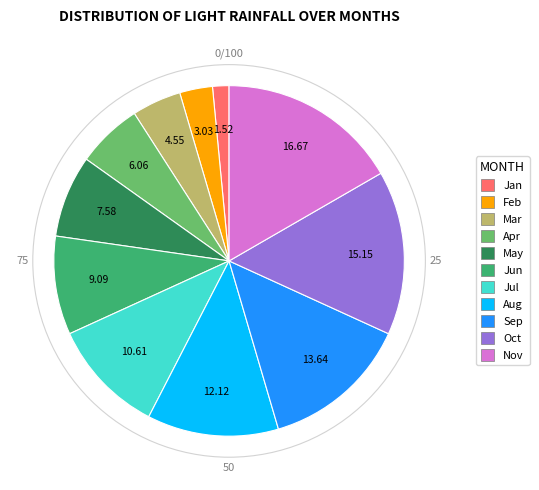

Does any single category account for the majority?

No